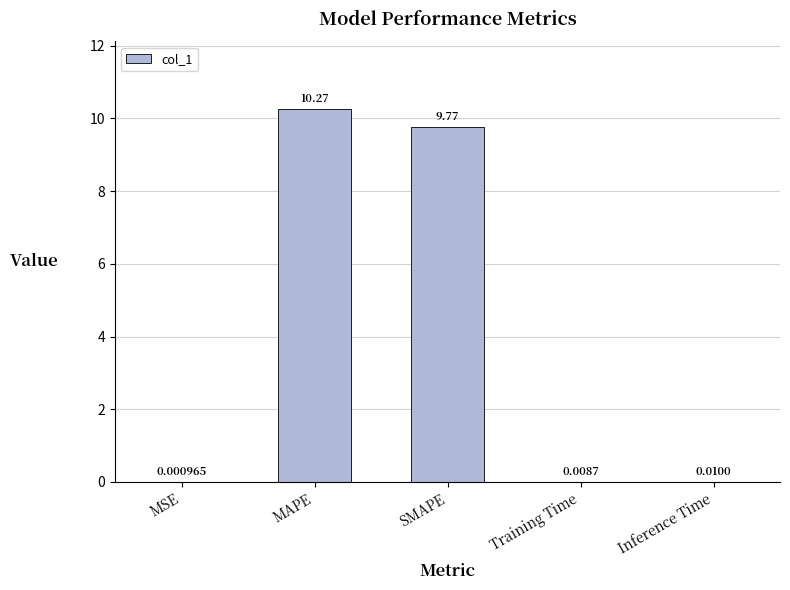

What is the change in value from SMAPE to Inference Time?

-9.8